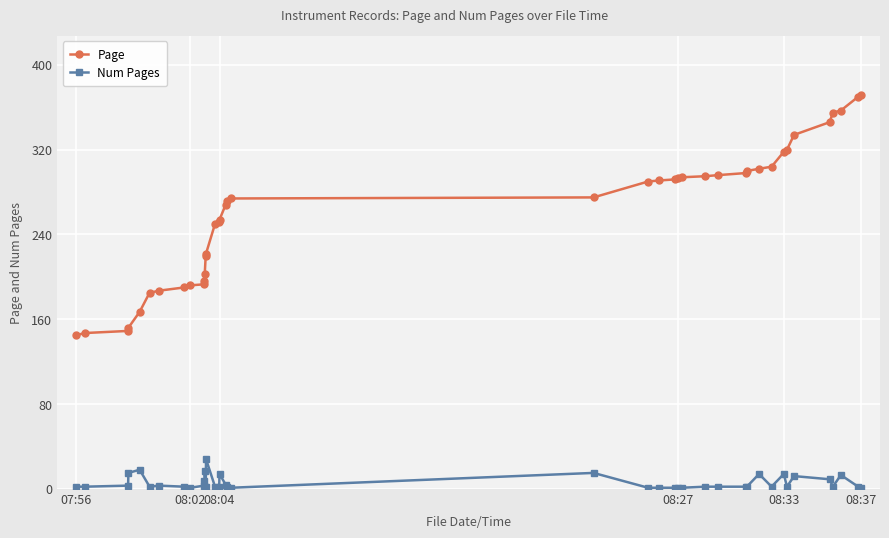

Which series has the largest range (max minus min)?

Page